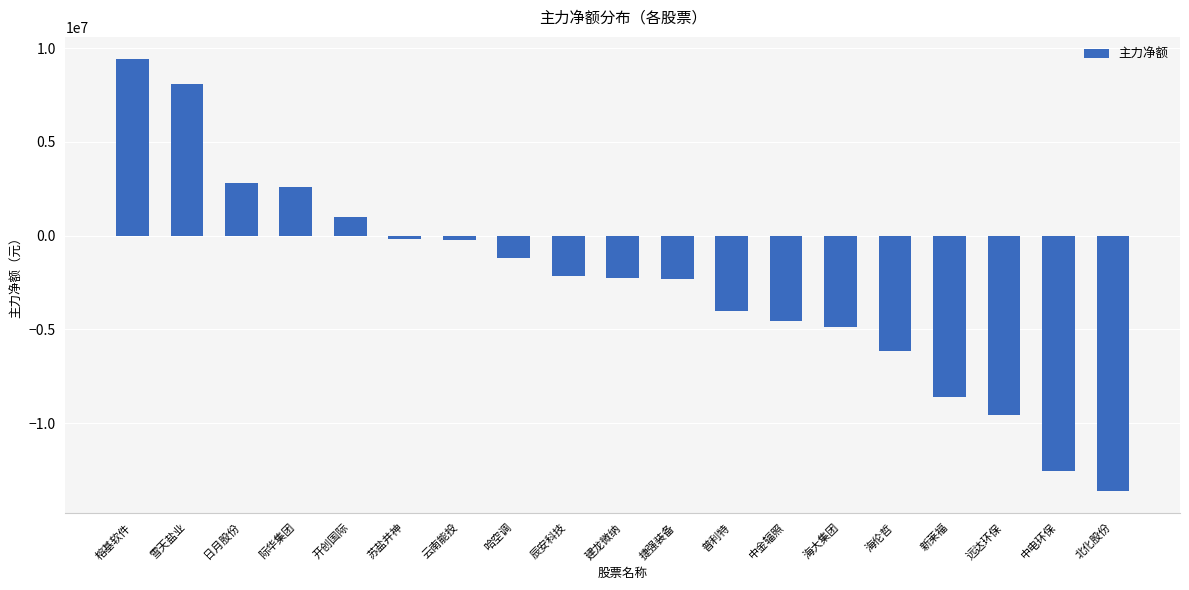

The value at 建龙微纳 is -2271078. True or false?

True